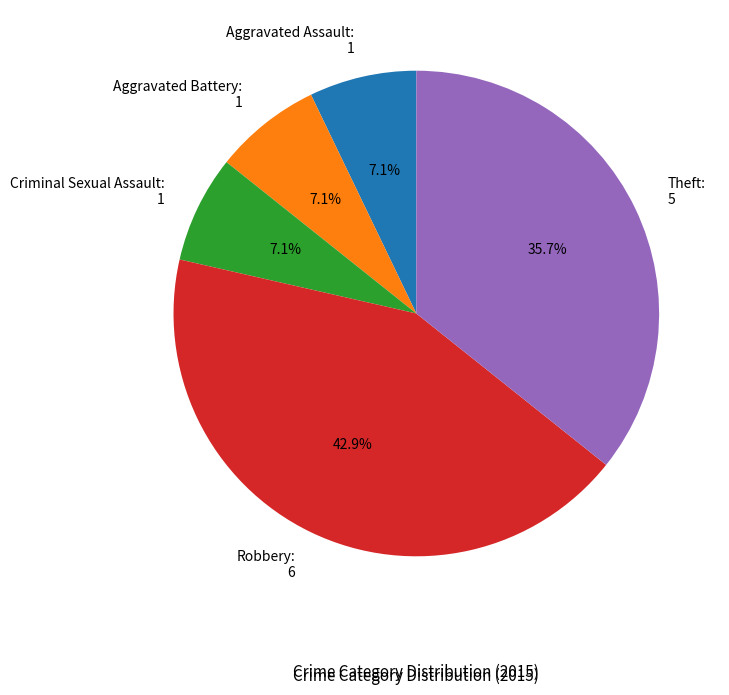

Does any single category account for the majority?

No